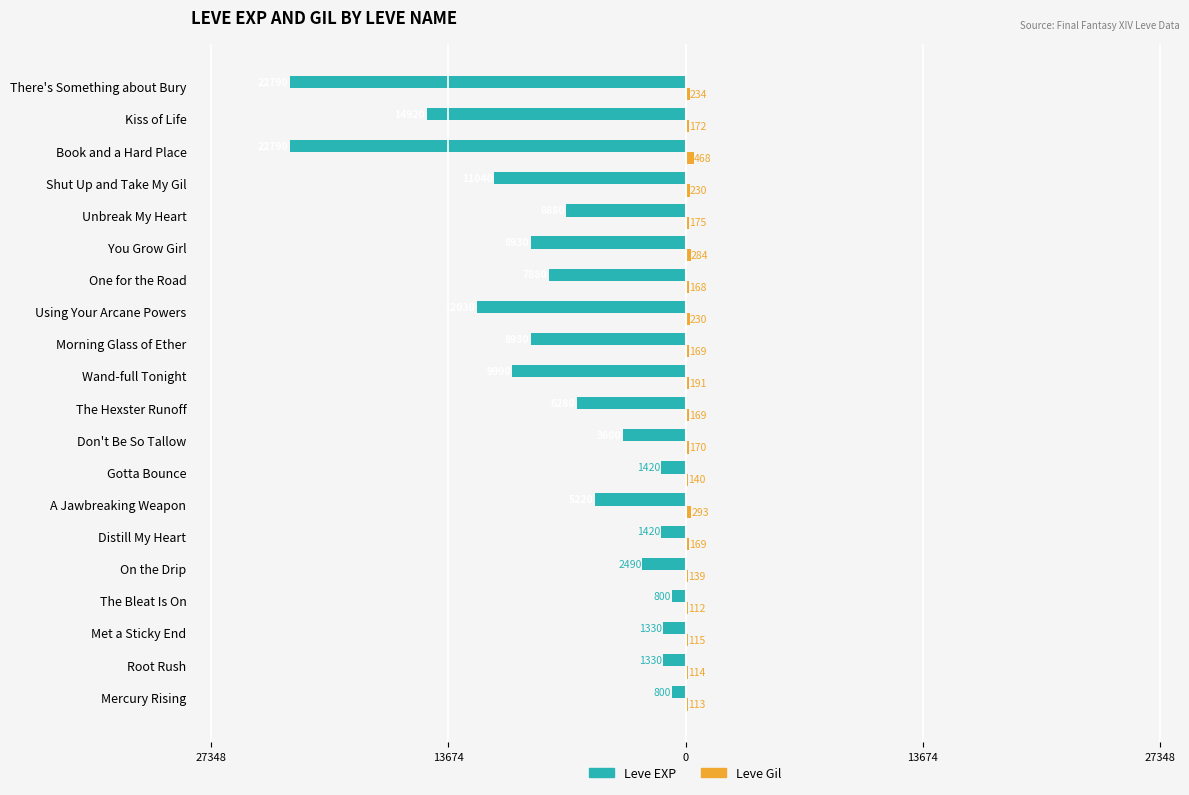

How many groups of bars are there?

20